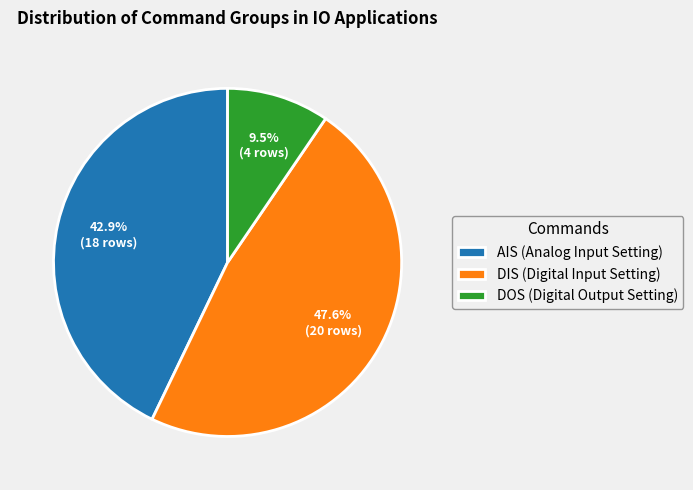

What percentage is the DIS (Digital Input Setting) slice, to the nearest percent?

48%